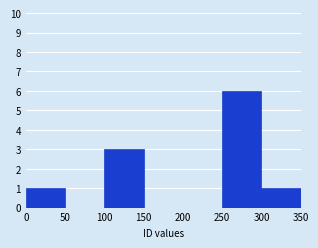

What is the height of the bar covering 300 to 350 on the x-axis? The values are not printed on the chart, so give them approximately, as read against the axis.

1